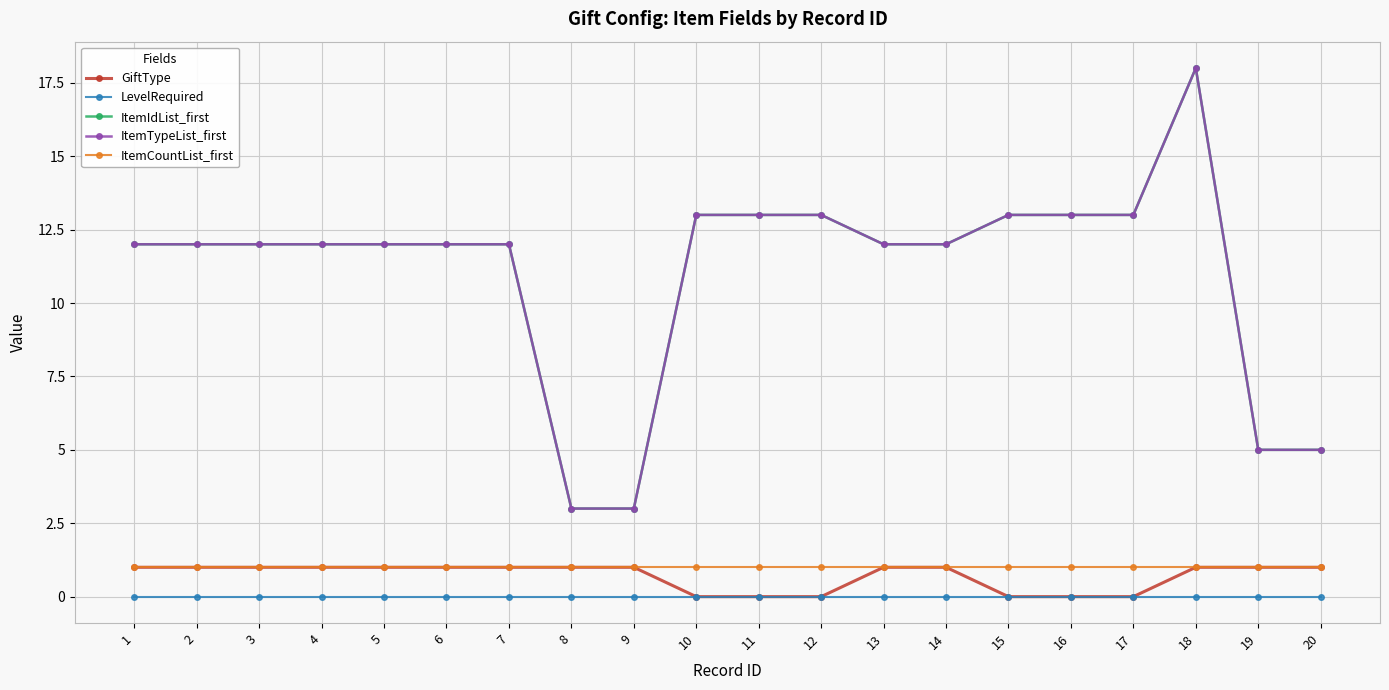

The ItemIdList_first series shows 4 at 8. True or false?

False